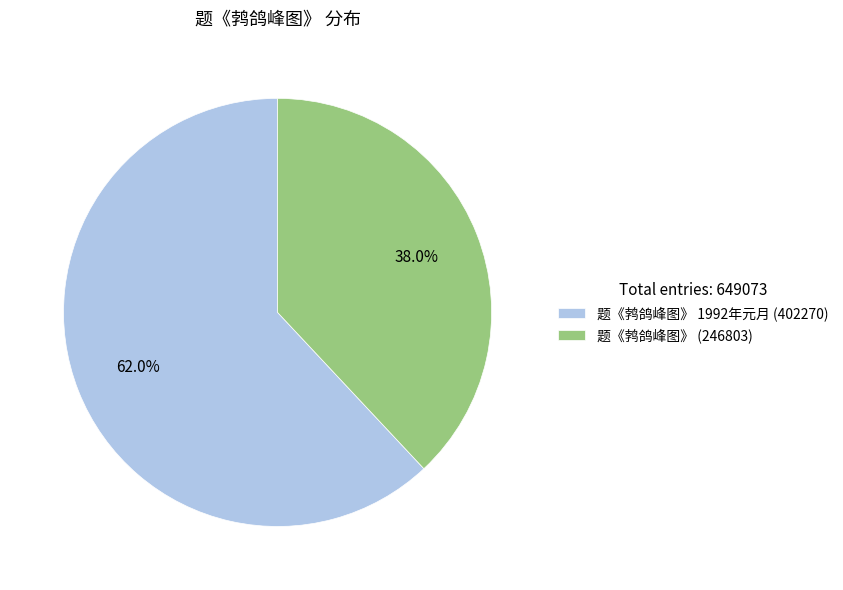

Between 题《鹁鸽峰图》 1992年元月 (402270) and 题《鹁鸽峰图》 (246803), which is larger?

题《鹁鸽峰图》 1992年元月 (402270)